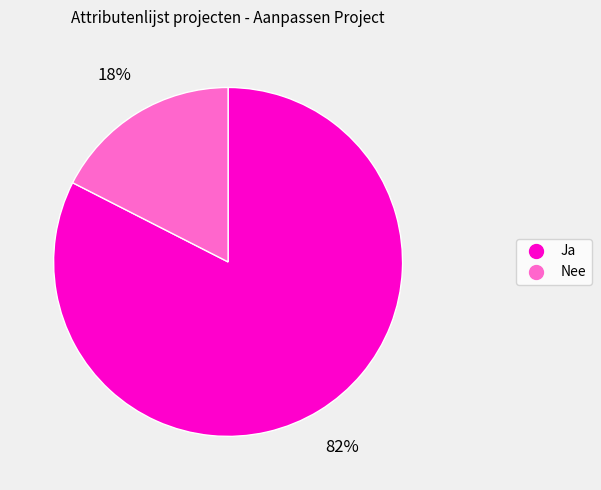

To the nearest percent, what is the average slice percentage?

50%